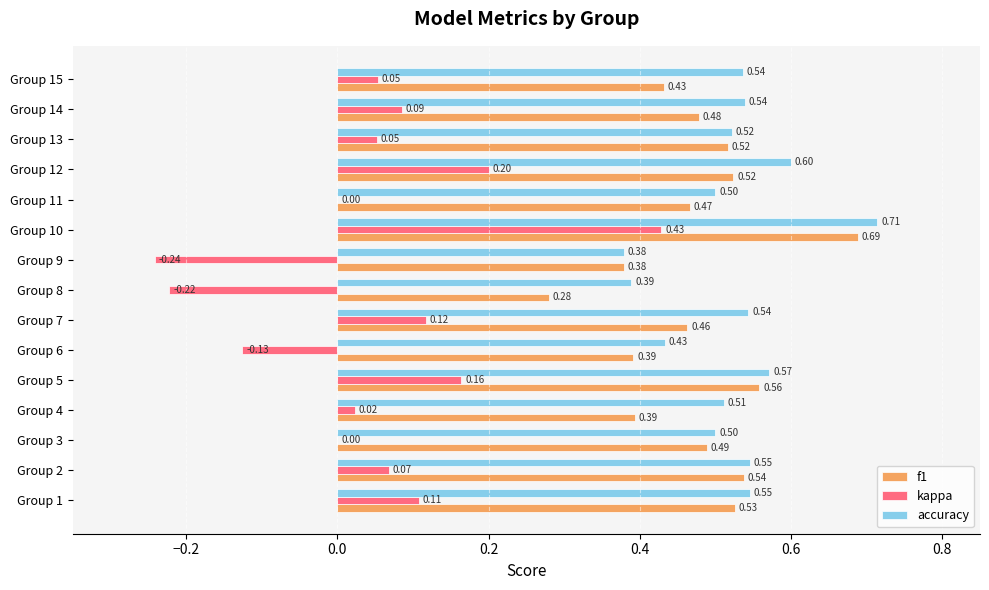

What is the sum of all accuracy values?

7.8